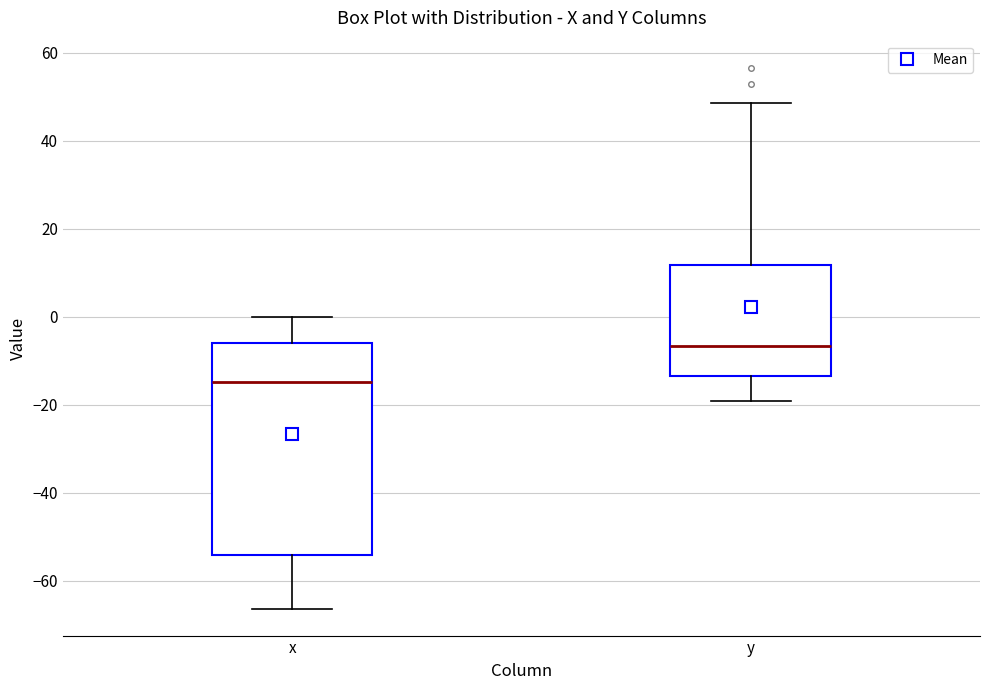

Where is the lower edge of the box for x on the y-axis? The values are not printed on the chart, so give them approximately, as read against the axis.

-54